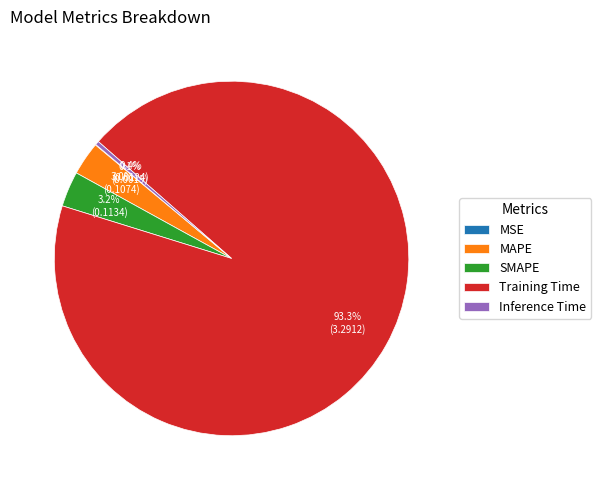

To the nearest percent, what is the combined percentage of SMAPE and Inference Time?

4%